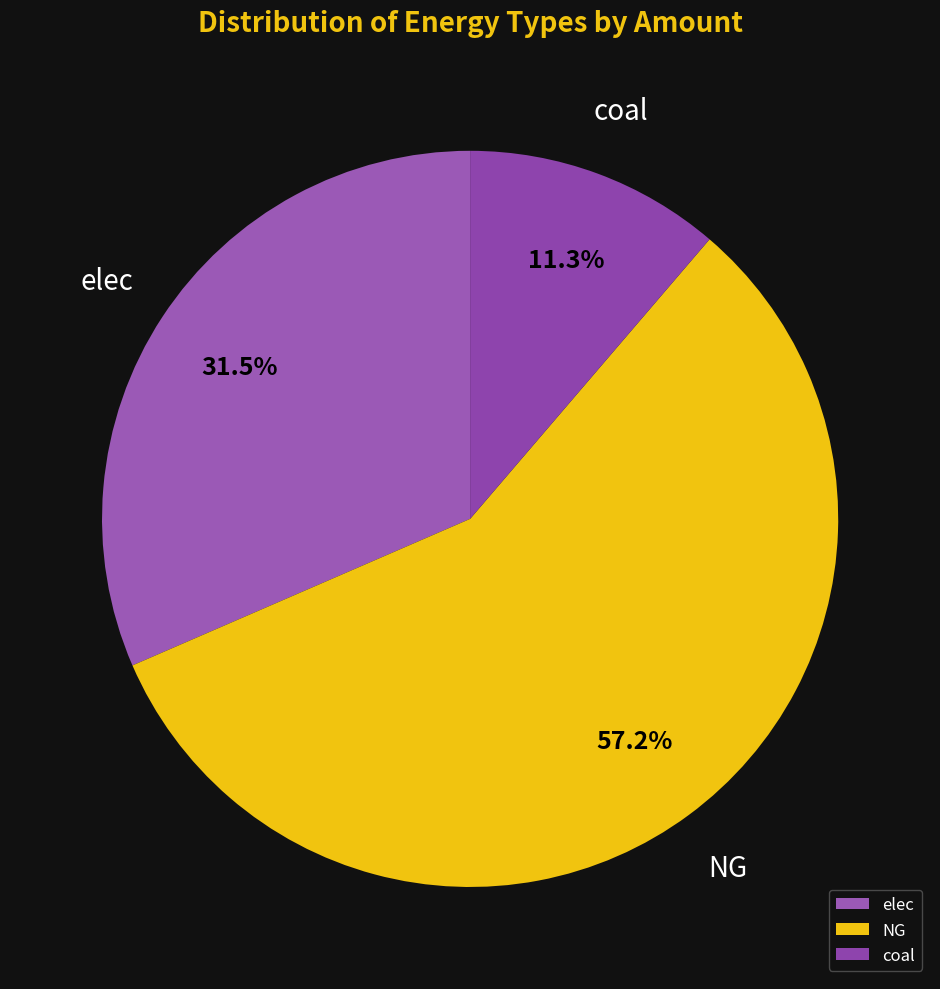

Rank the categories by value from lowest to highest.

coal, elec, NG